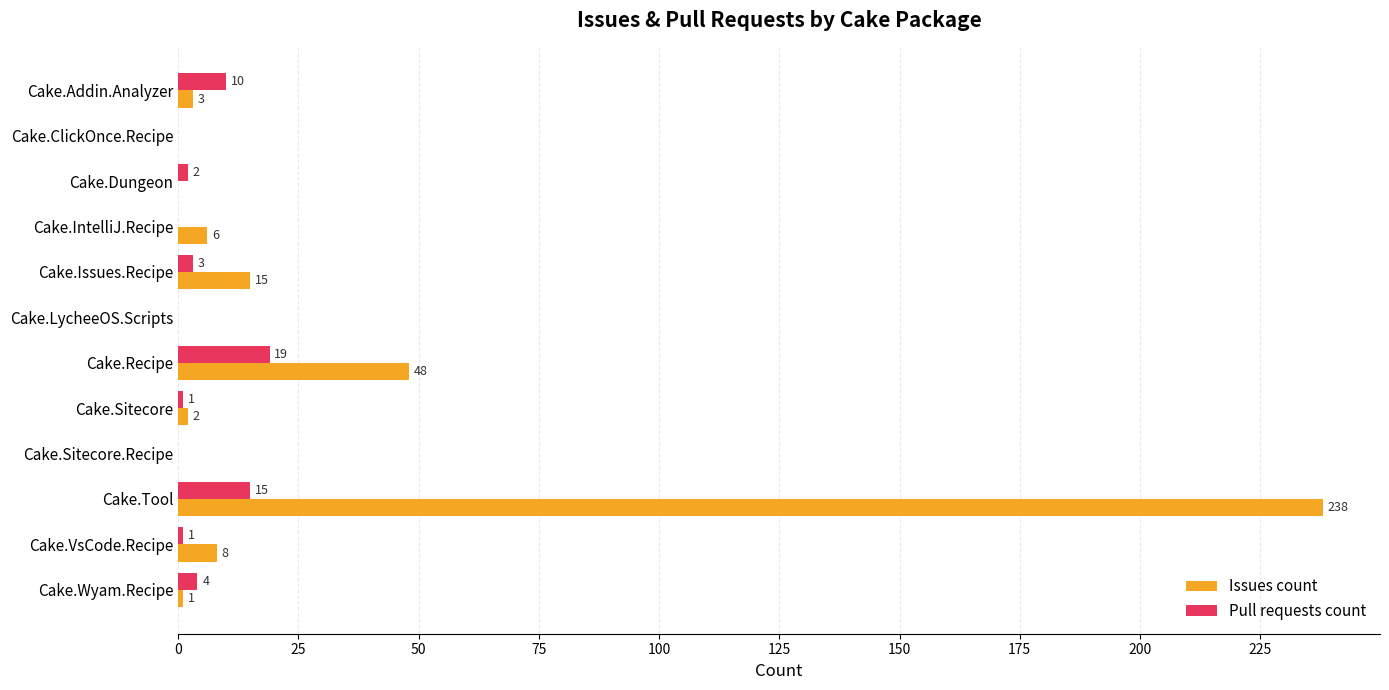

At which category is the sum across all series the highest?

Cake.Tool